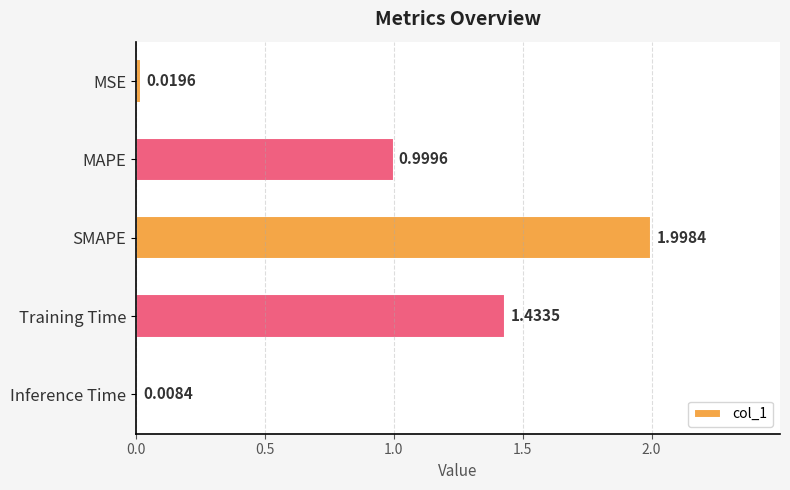

Where is the data nearest to the value 1?

MAPE